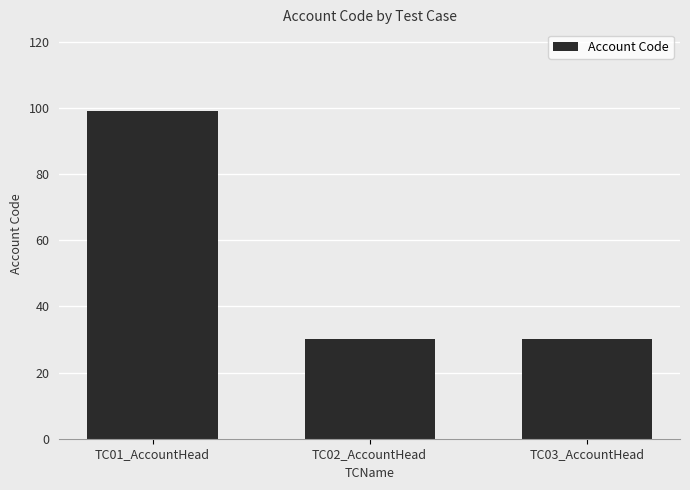

Reading right to left, what are all the values shown in this chart?

TC03_AccountHead=30	TC02_AccountHead=30	TC01_AccountHead=99